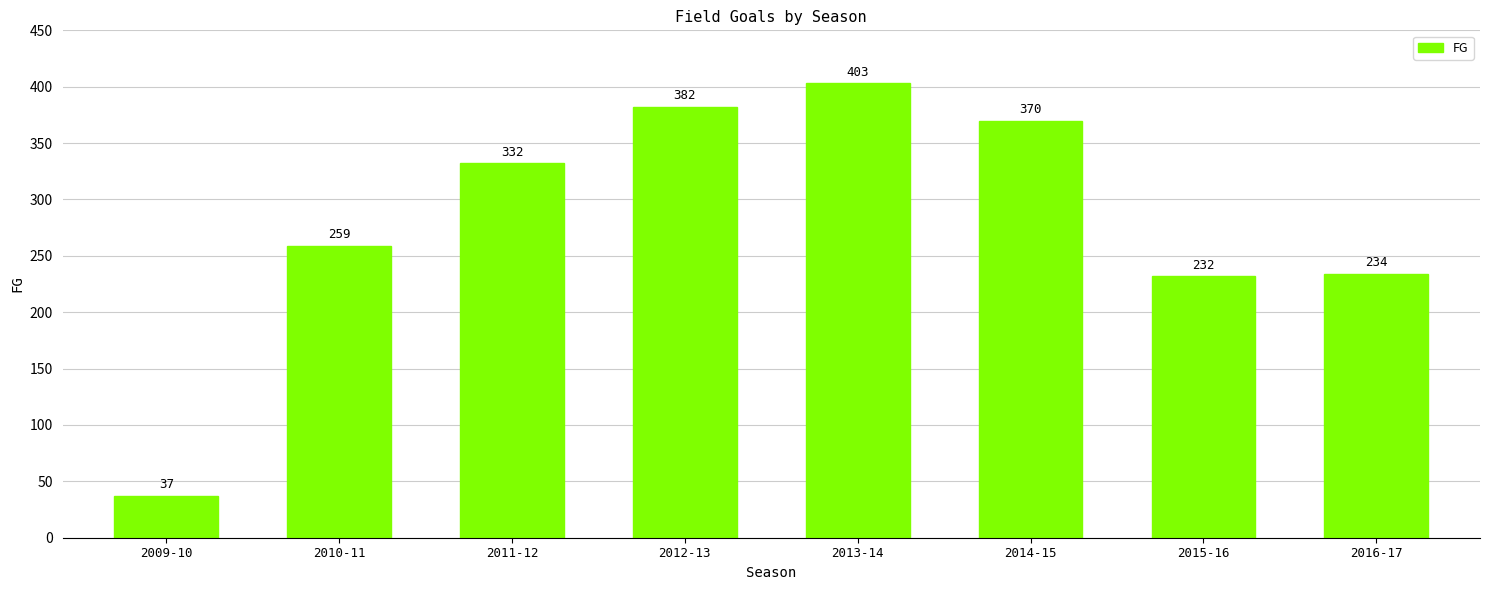

List the labels in order of value, largest first.

2013-14, 2012-13, 2014-15, 2011-12, 2010-11, 2016-17, 2015-16, 2009-10